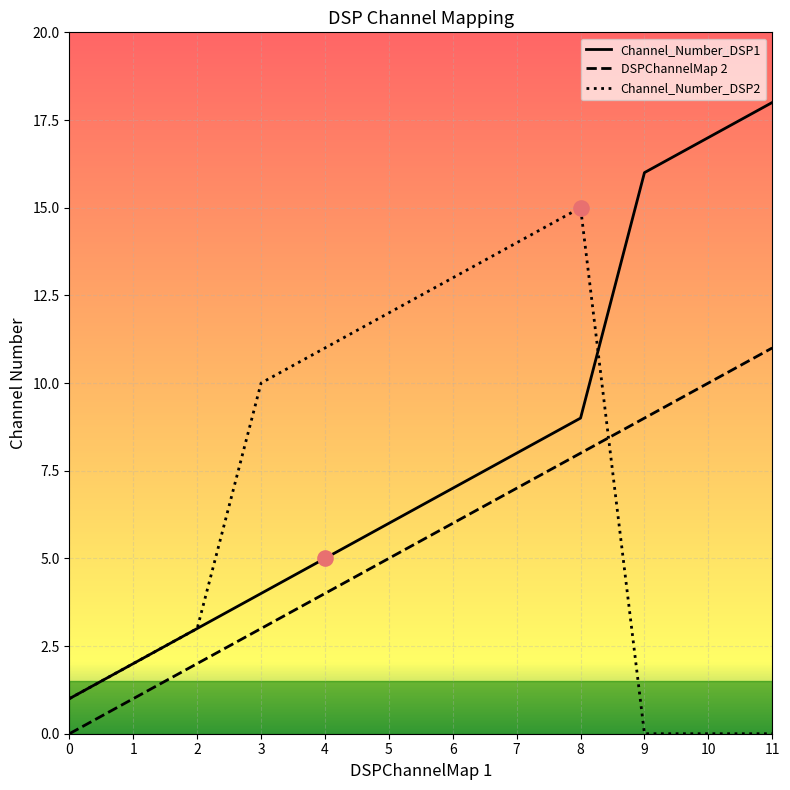

Which series has the largest total across all categories?

Channel_Number_DSP1